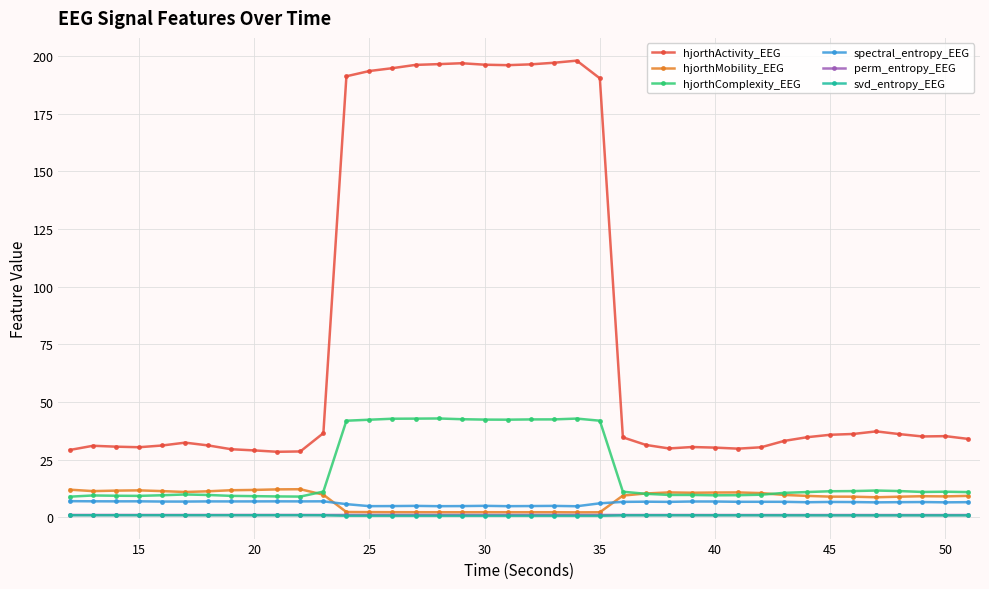

What is the value of the spectral_entropy_EEG point at the 9th from the left?

6.8